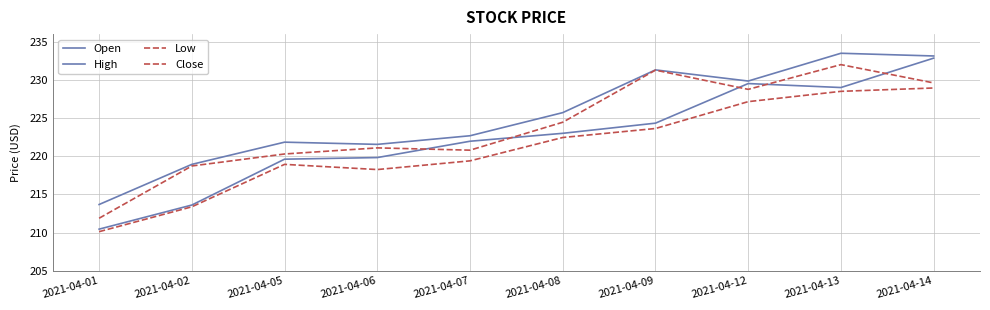

What is the difference between the maximum and minimum values in the Open series?

22.4